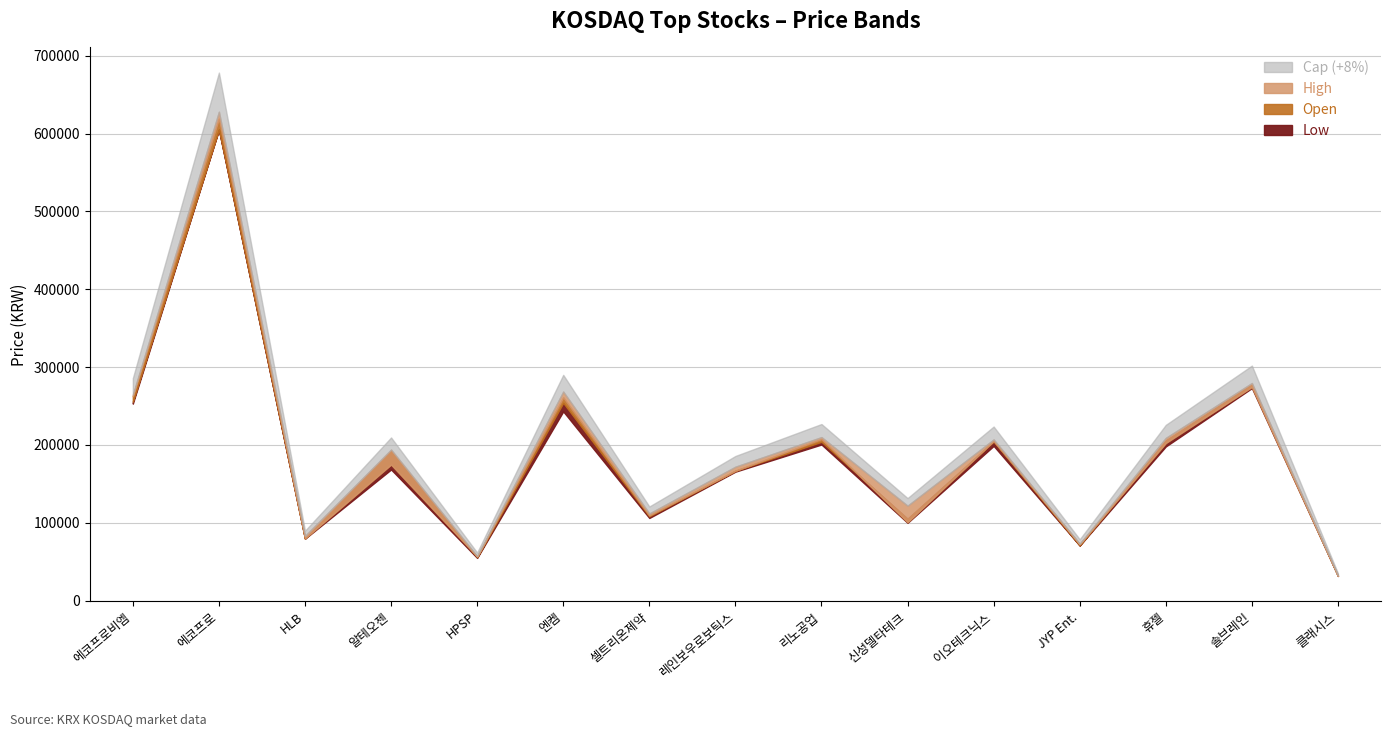

Which category has the lowest value in the High series?

클래시스